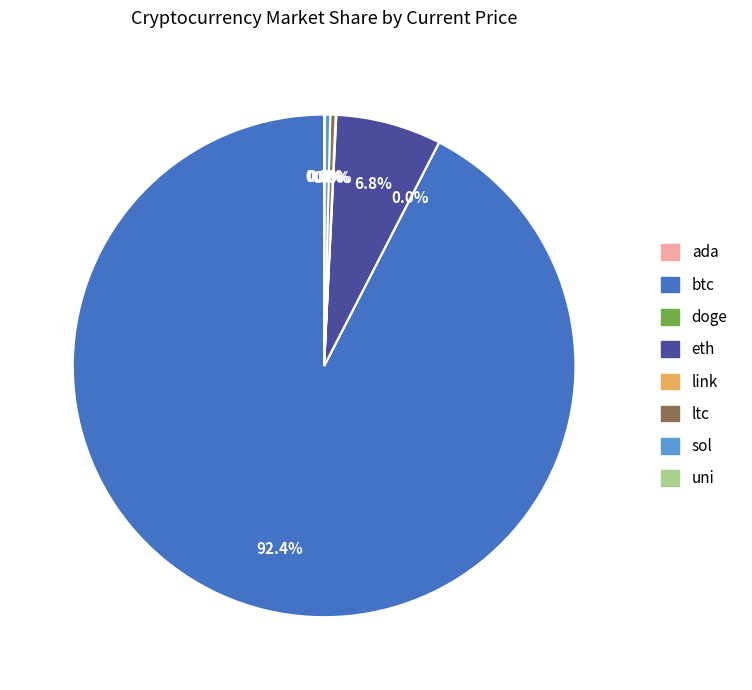

To the nearest percent, what is the difference between the largest and smallest slice percentages?

92%